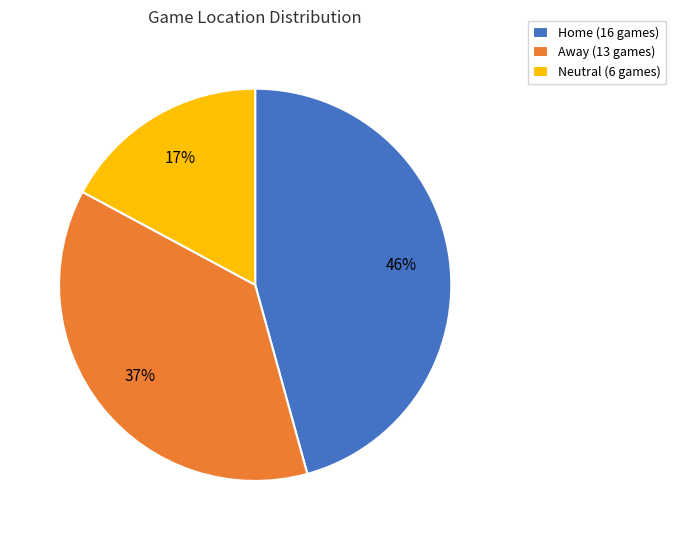

Is the sum of Away (13 games) and Home (16 games) greater than half?

Yes